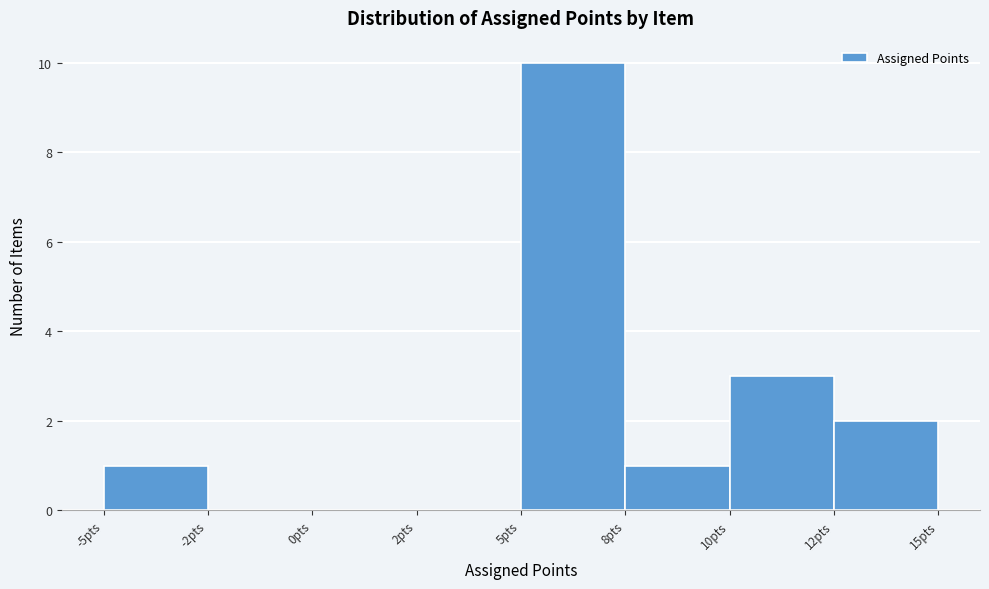

Reading left to right, what are all the values shown in this chart?

-5pts=1	-2pts=0	0pts=0	2pts=0	5pts=10	8pts=1	10pts=3	12pts=2